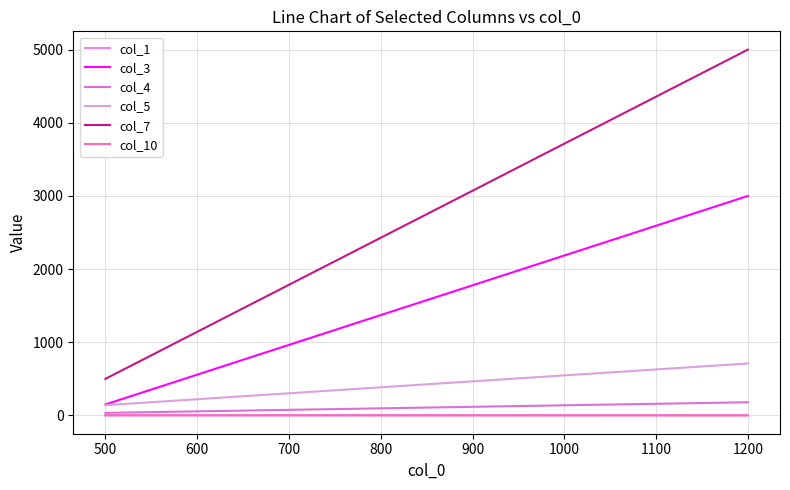

At how many categories does at least one series exceed 378?

3